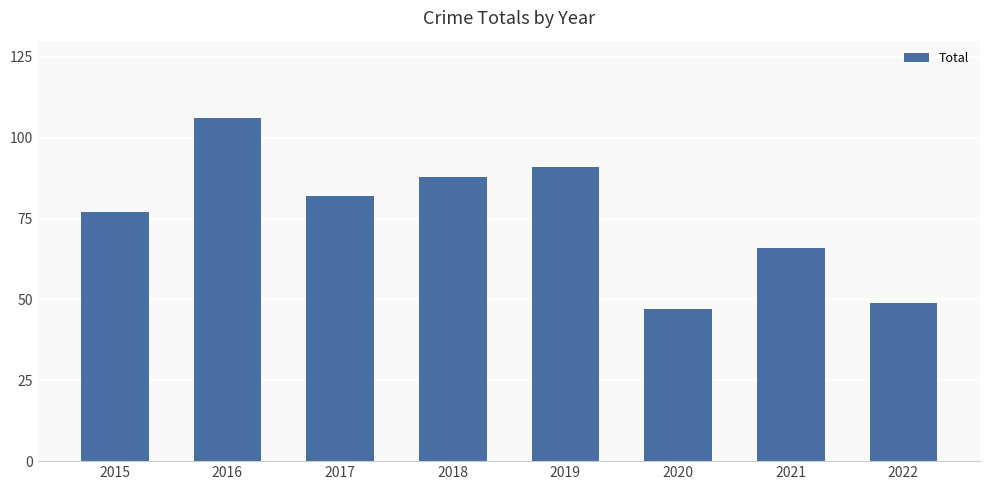

List the labels in order of value, smallest first.

2020, 2022, 2021, 2015, 2017, 2018, 2019, 2016